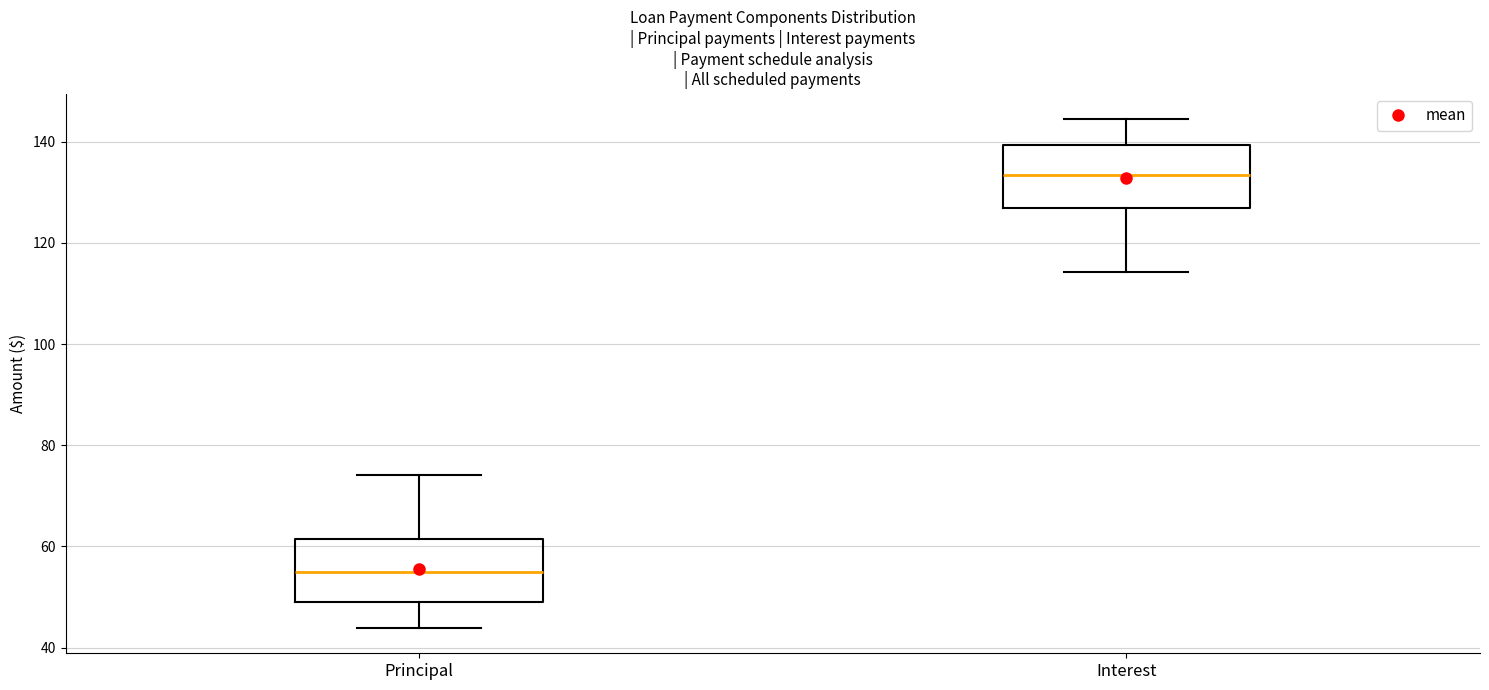

Reading left to right, read every box against the y-axis: the position of its median line, the range the box covers, and the ends of its whiskers. The values are not printed on the chart, so give them approximately, as read against the axis.

Principal: median 54, box 50 to 62, whiskers 44 to 74
Interest: median 134, box 126 to 140, whiskers 114 to 144